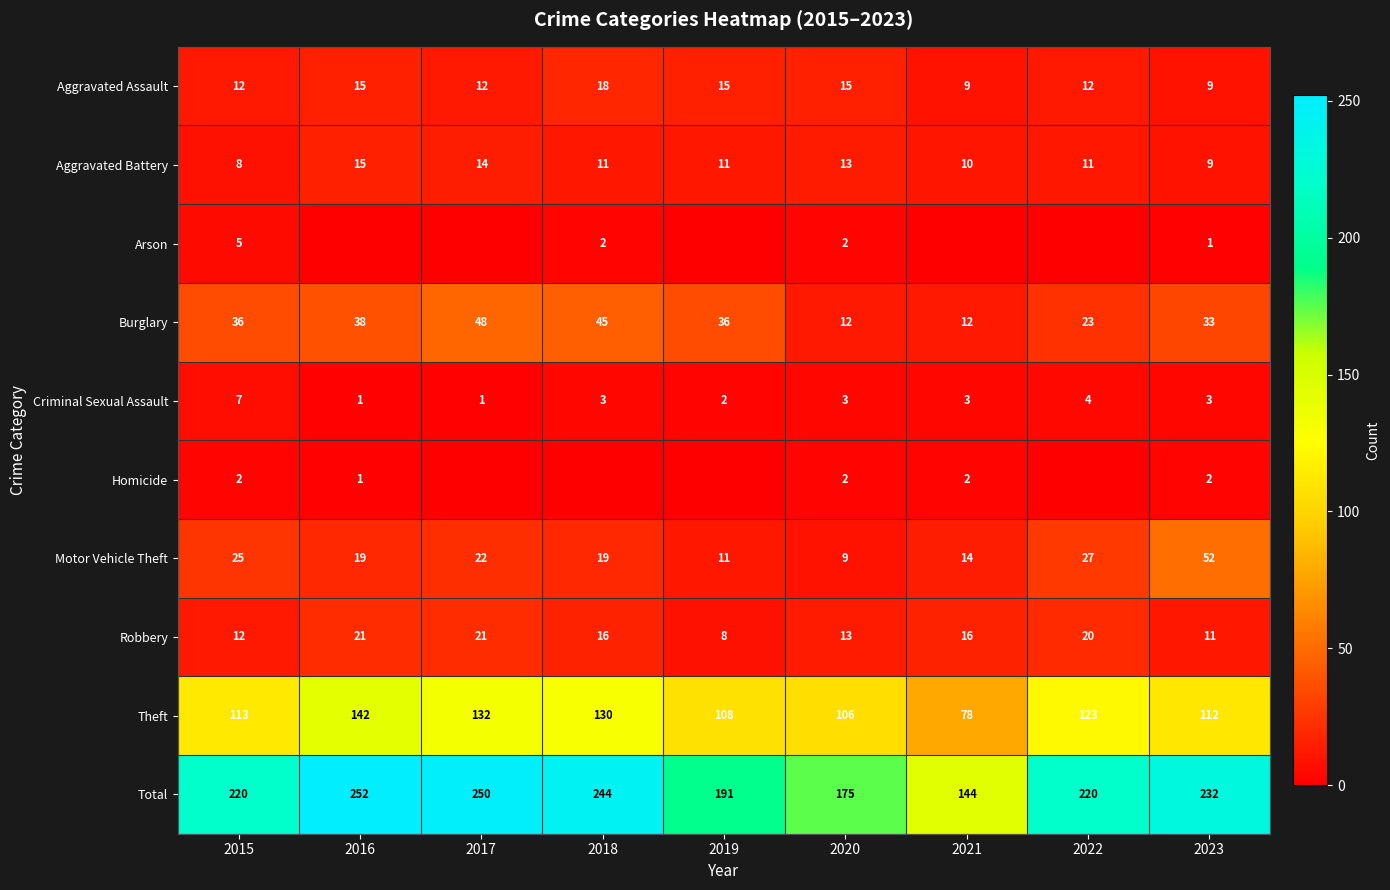

What is the spread (max minus min) of values at 2023?

231